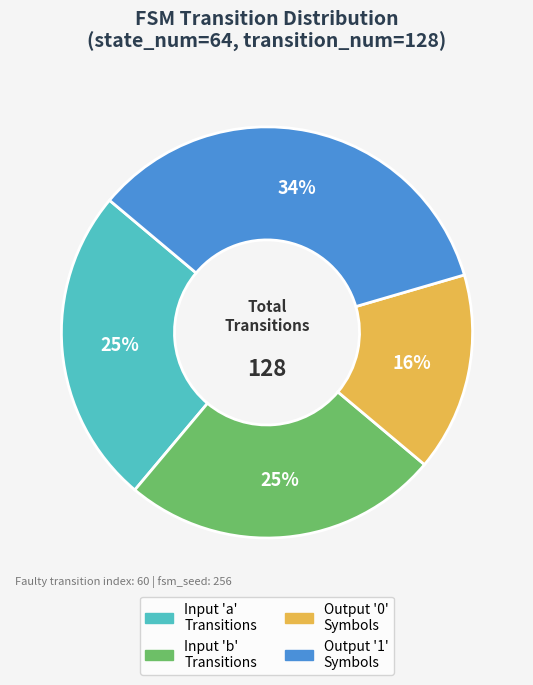

True or false: Output '0' Symbols accounts for 1% of the total.

False